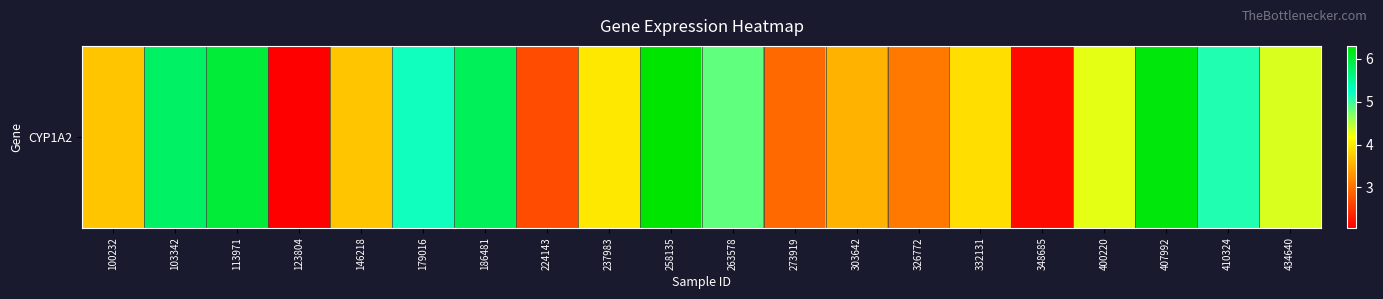

What is the change in value from 258135 to 410324?

-1.2